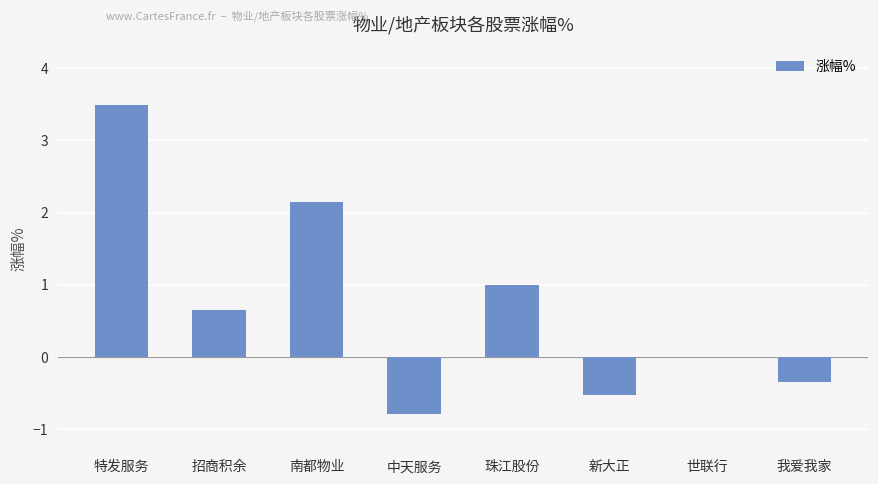

What is the change in value from 招商积余 to 中天服务?

-1.4